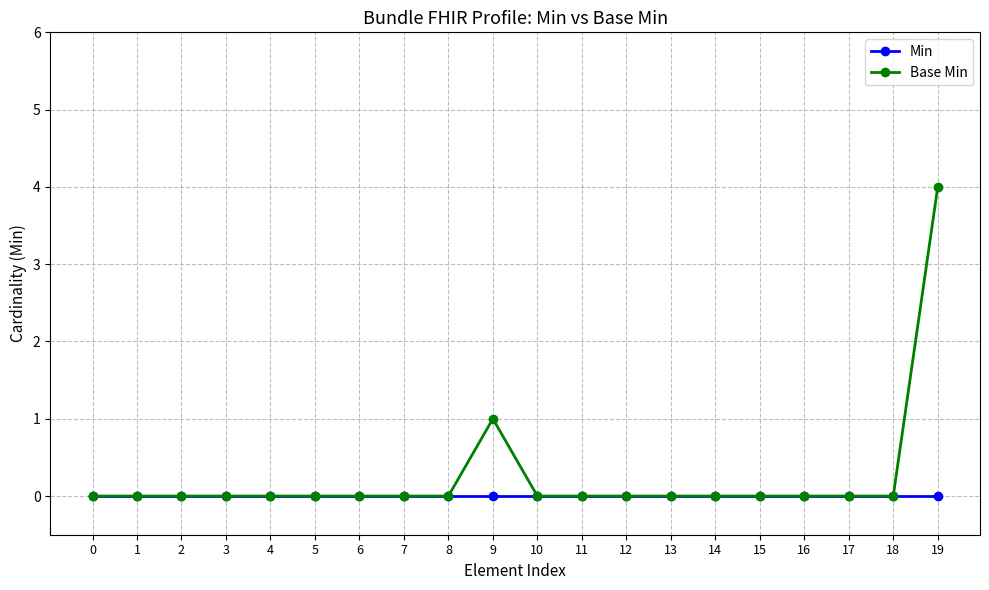

Reading right to left, transcribe all the data shown in this chart.

Min: 0	0	0	0	0	0	0	0	0	0	0	0	0	0	0	0	0	0	0	0
Base Min: 4	0	0	0	0	0	0	0	0	0	1	0	0	0	0	0	0	0	0	0